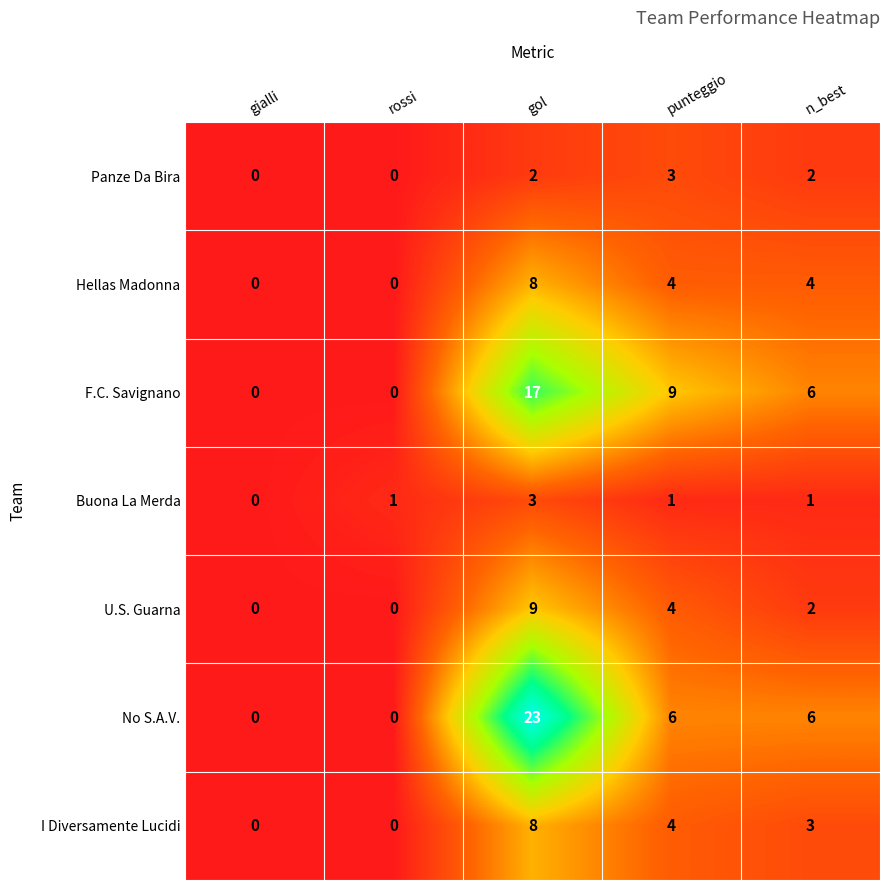

Is the value of I Diversamente Lucidi at n_best greater than the value of Hellas Madonna at n_best?

No